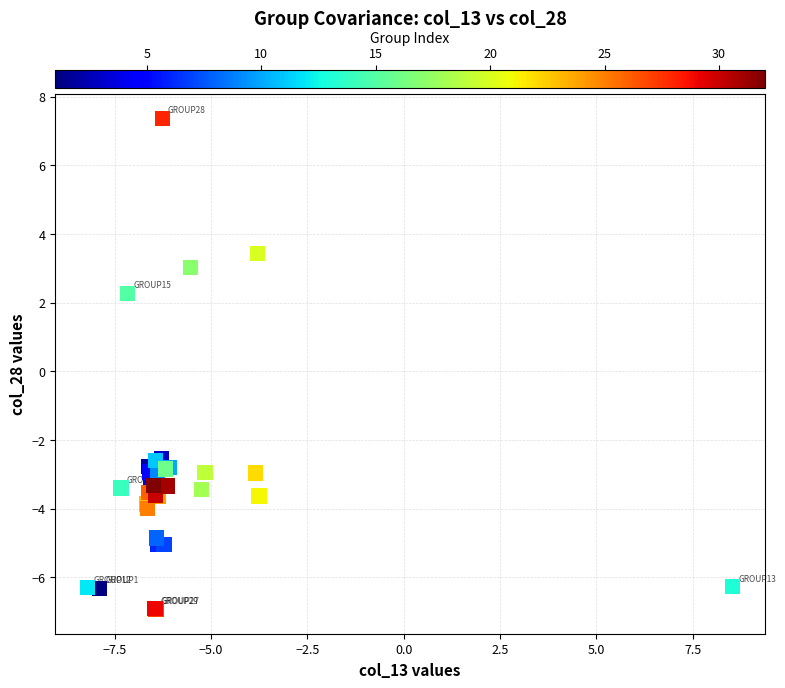

What Y value in the scatter plot is closest to 0?

2.3